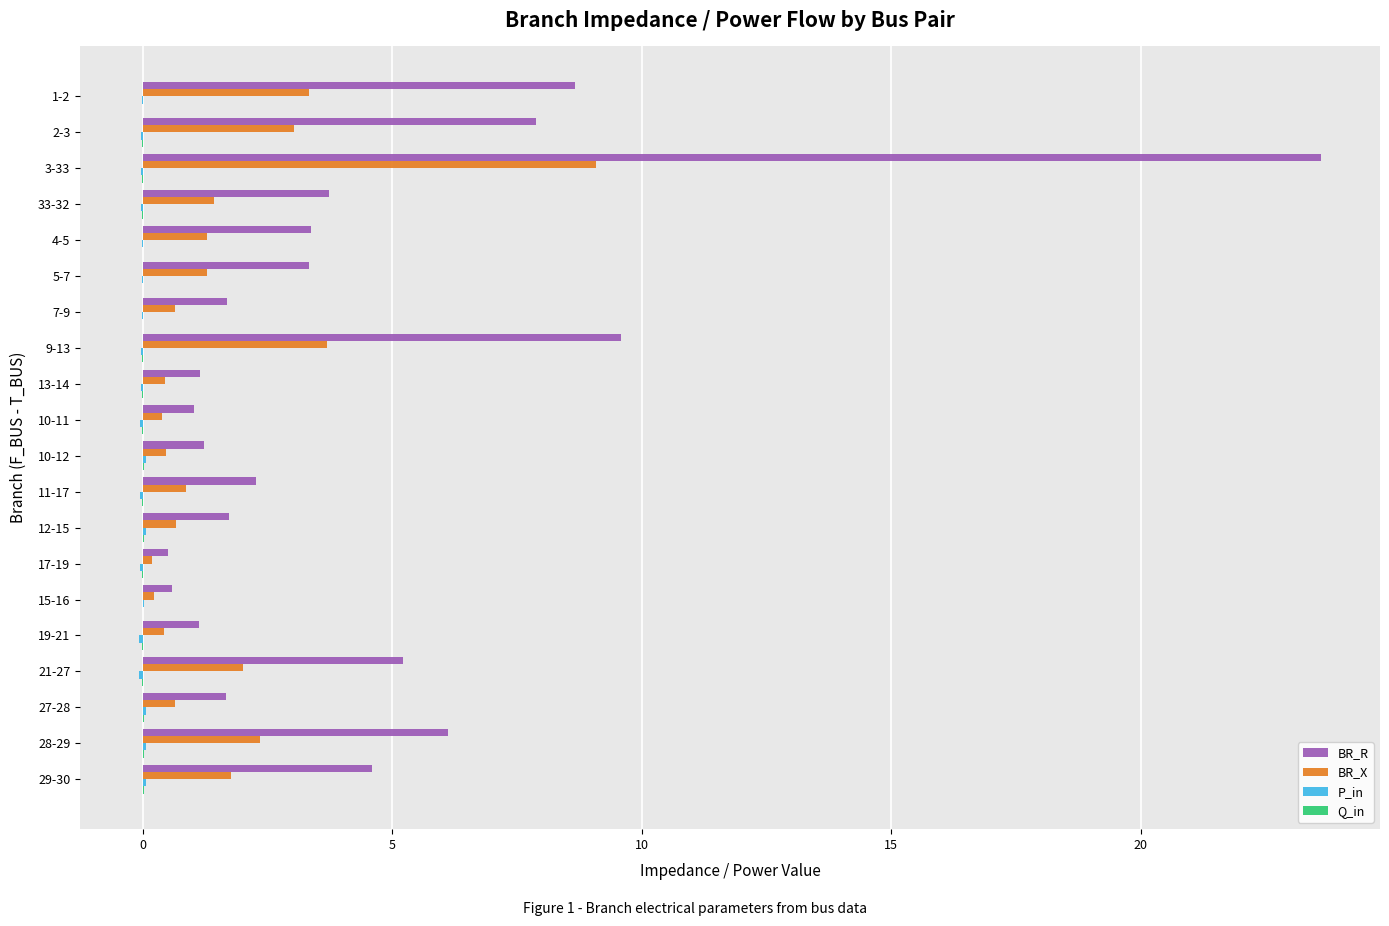

At which label is BR_R closest to 12?

9-13